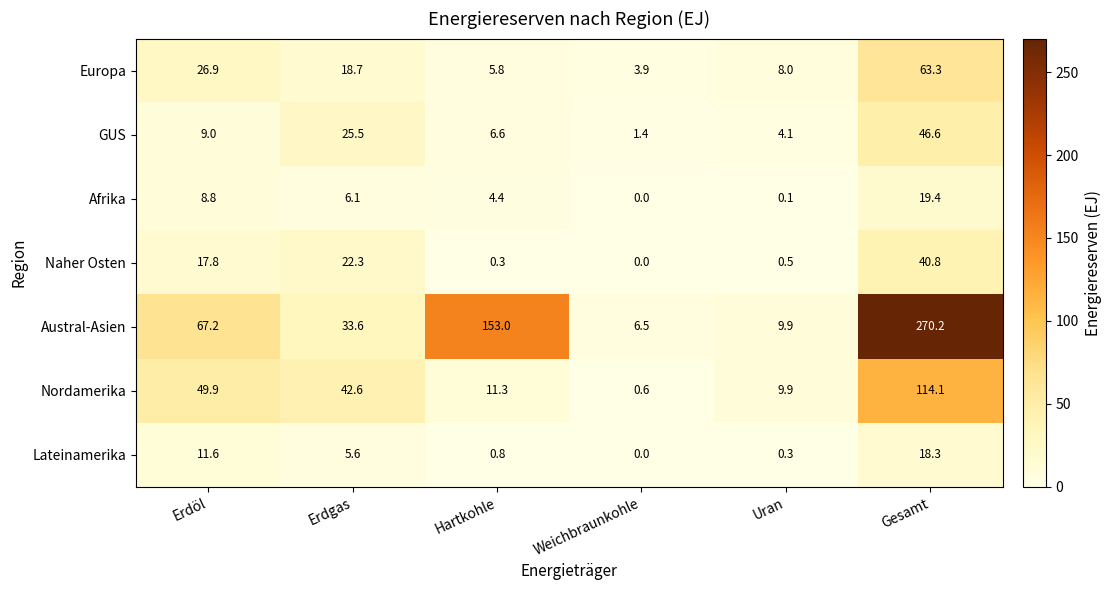

How many distinct data groups are displayed?

7